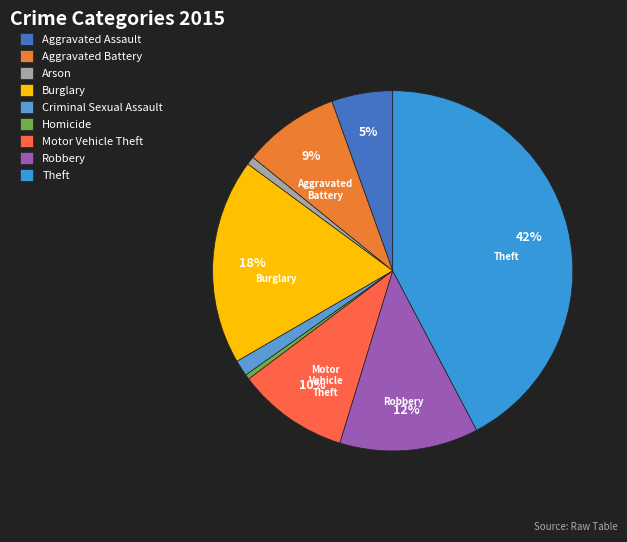

Between Criminal Sexual Assault and Robbery, which is larger?

Robbery